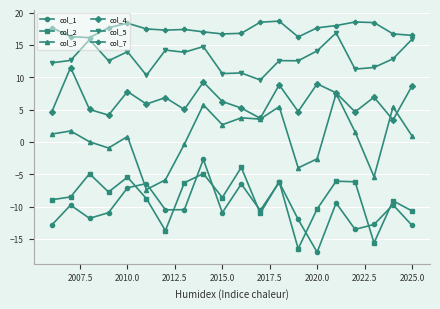

True or false: col_7 has more than 1 interior local peaks.

True